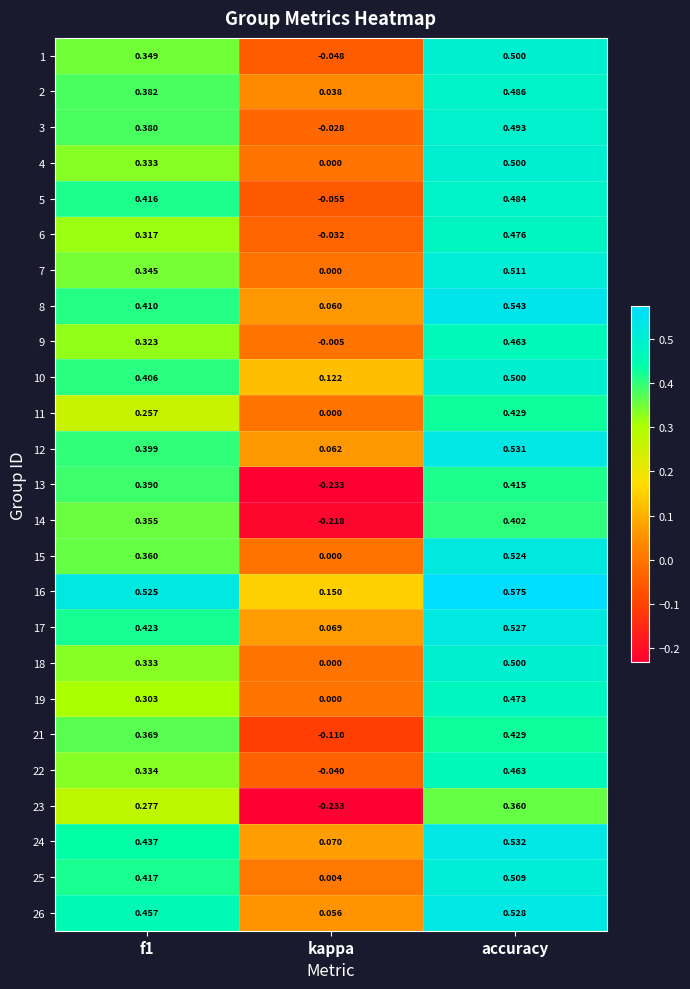

How many series are shown in this chart?

25